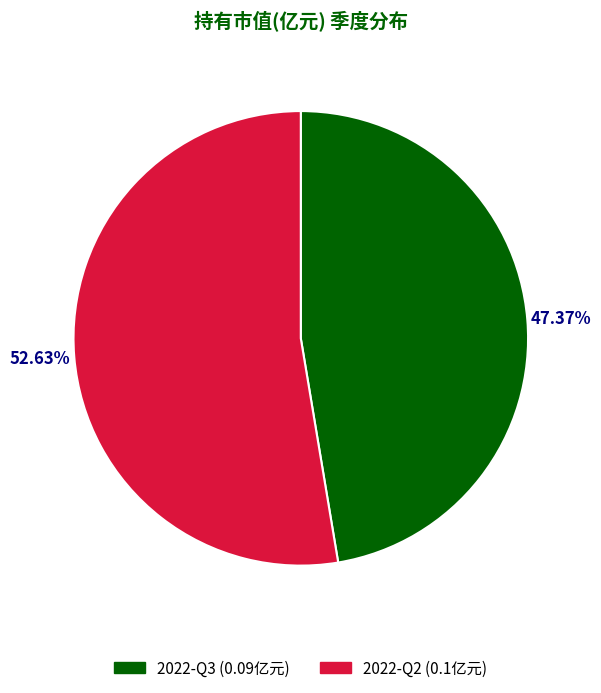

Rank the categories by value from highest to lowest.

2022-Q2, 2022-Q3